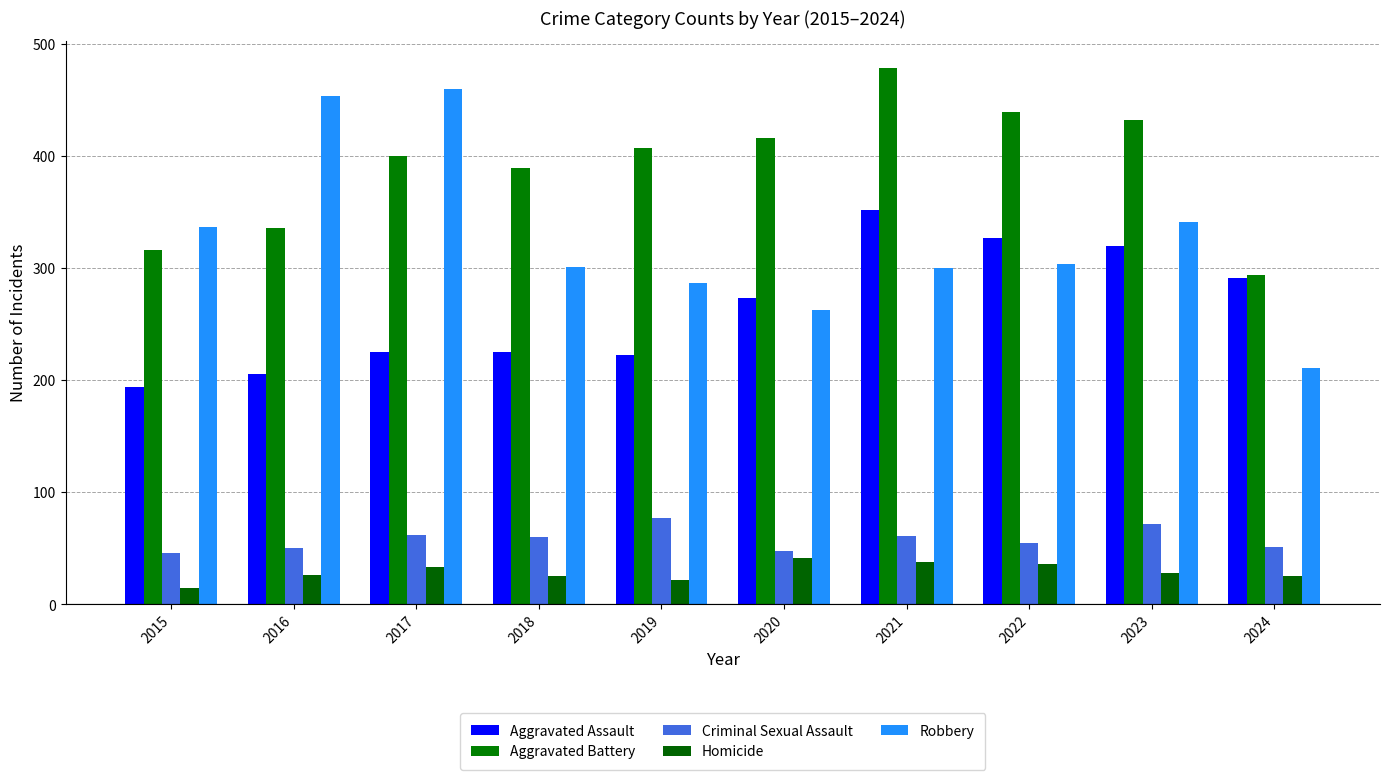

How many bars are there in each group?

5